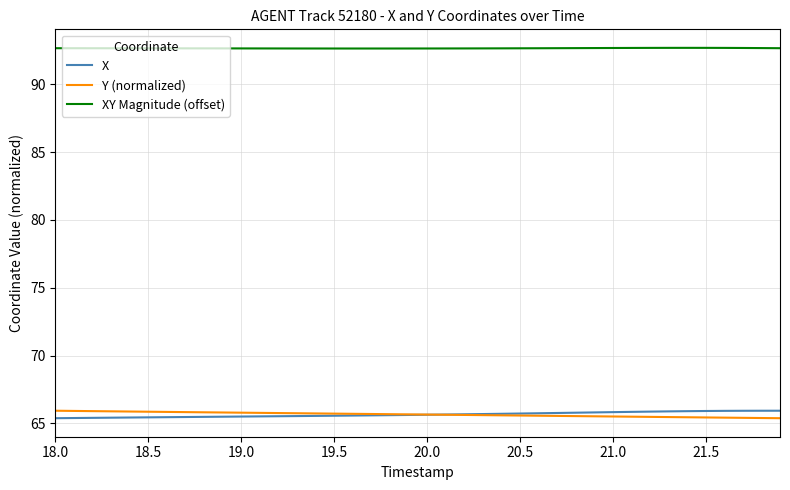

What is the minimum value for Y (normalized)?

65.4